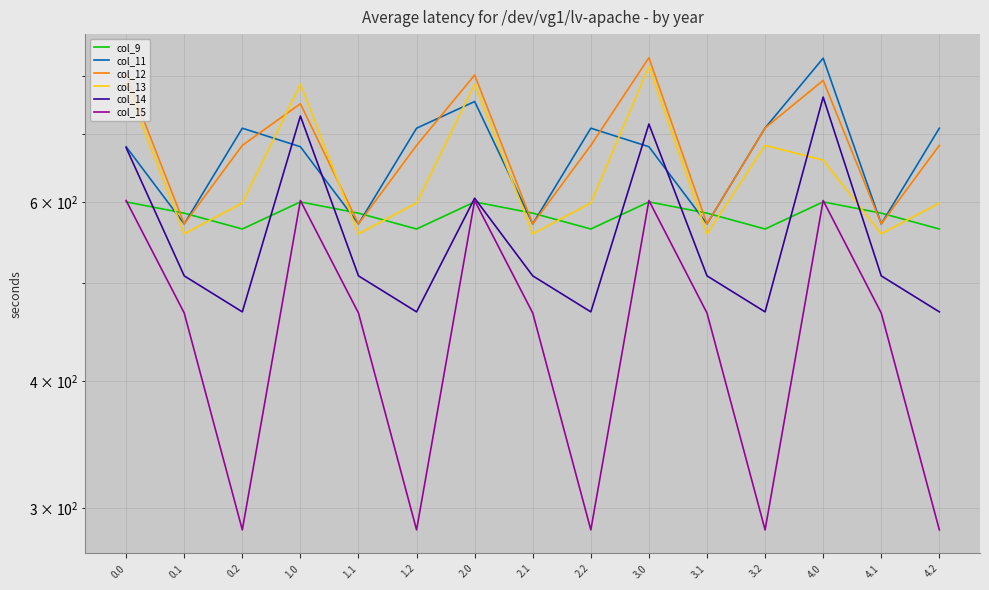

True or false: col_13 has a value of 214.7 at 4.1.

False